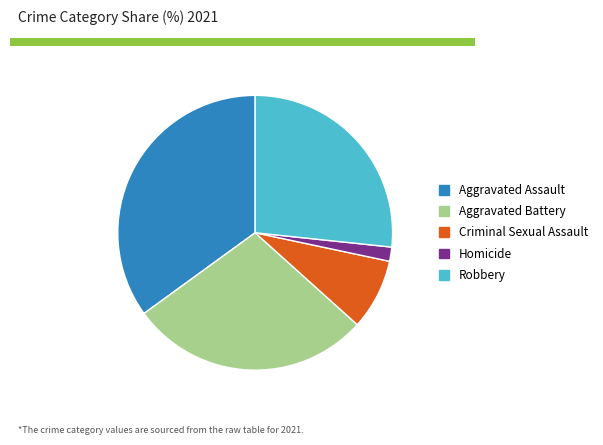

Is the sum of Criminal Sexual Assault and Homicide greater than half?

No